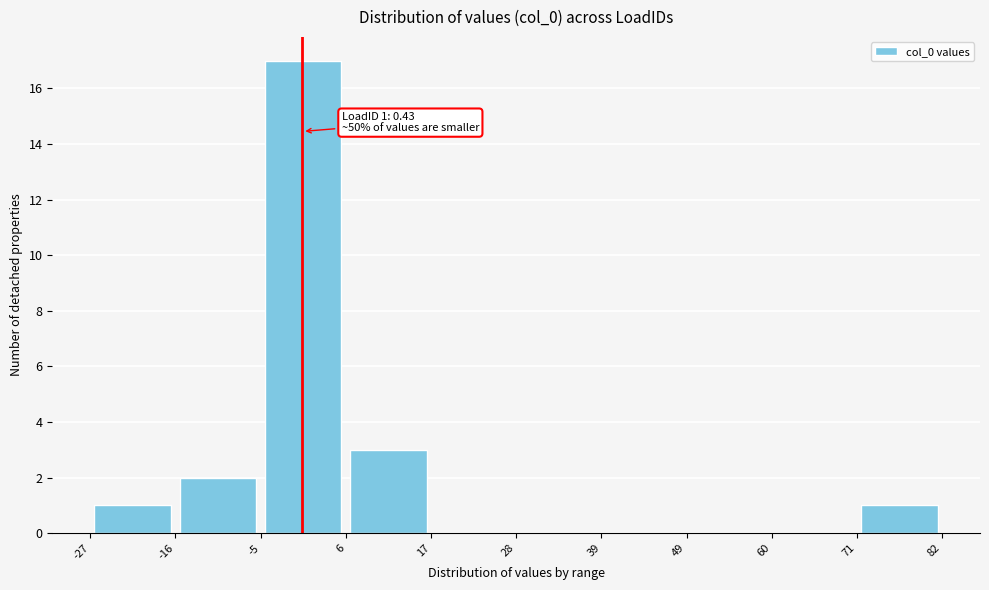

Over which range of the x-axis is the bar tallest?

-5 to 6